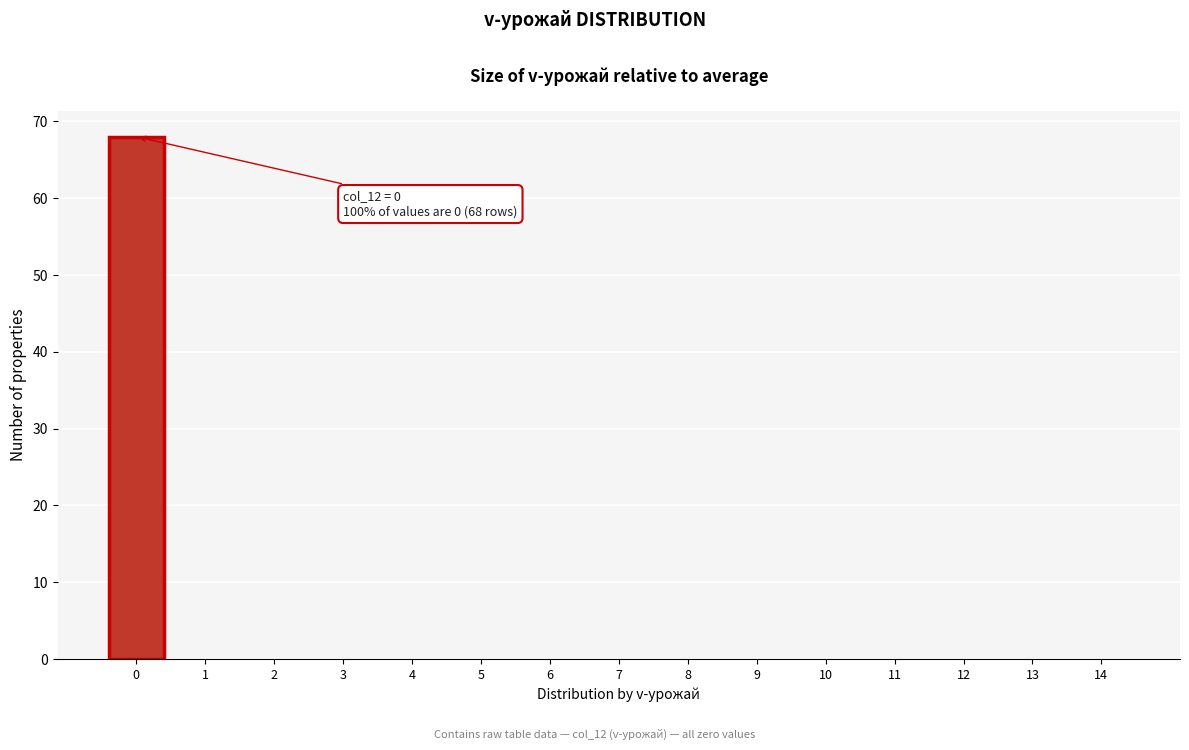

Reading left to right, list all the values displayed in this chart.

0=68	1=0	2=0	3=0	4=0	5=0	6=0	7=0	8=0	9=0	10=0	11=0	12=0	13=0	14=0